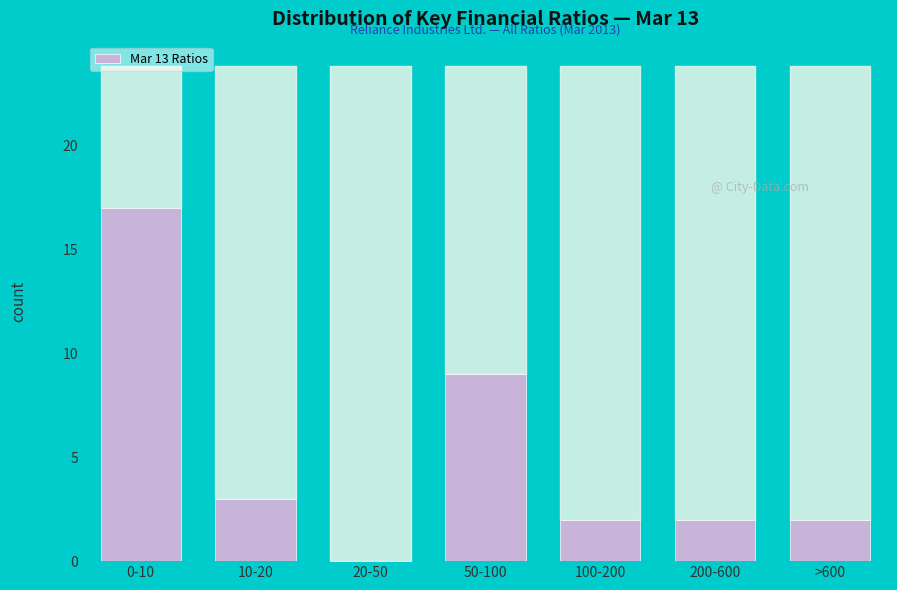

Reading right to left, what are all the values shown in this chart?

>600=2	200-600=2	100-200=2	50-100=9	20-50=0	10-20=3	0-10=17